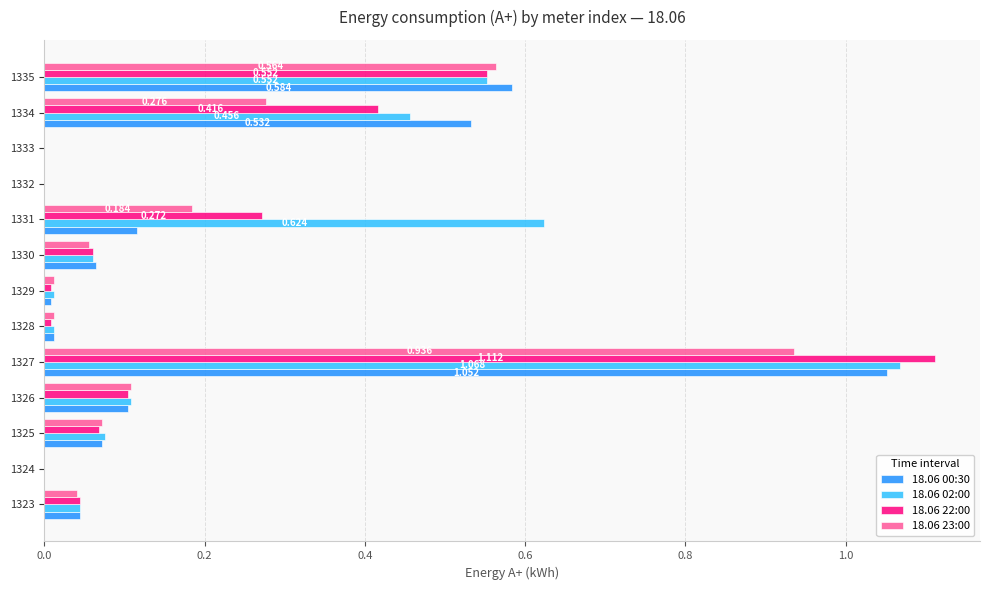

Is the value of 18.06 02:00 at 1326 greater than the value of 18.06 23:00 at 1329?

Yes